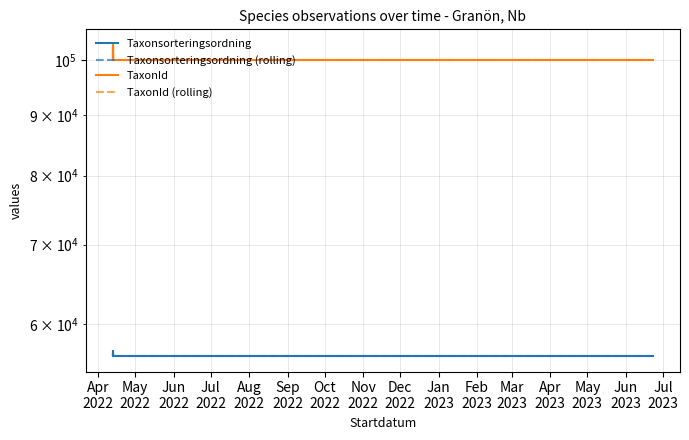

What is the value of the TaxonId point at the 4th from the left?

100049.0